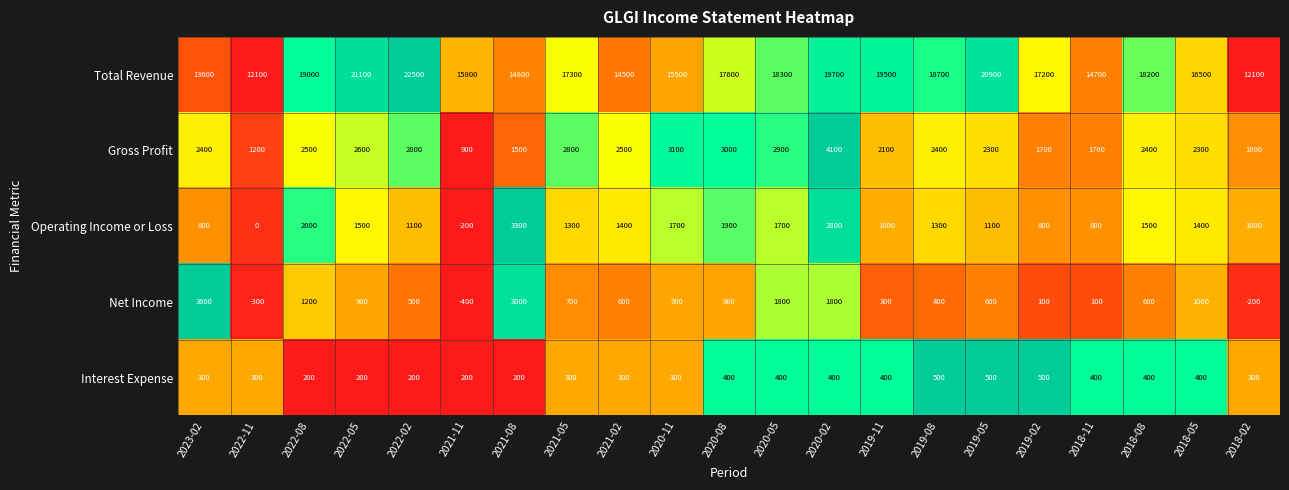

What is the minimum value shown in the chart?

-400